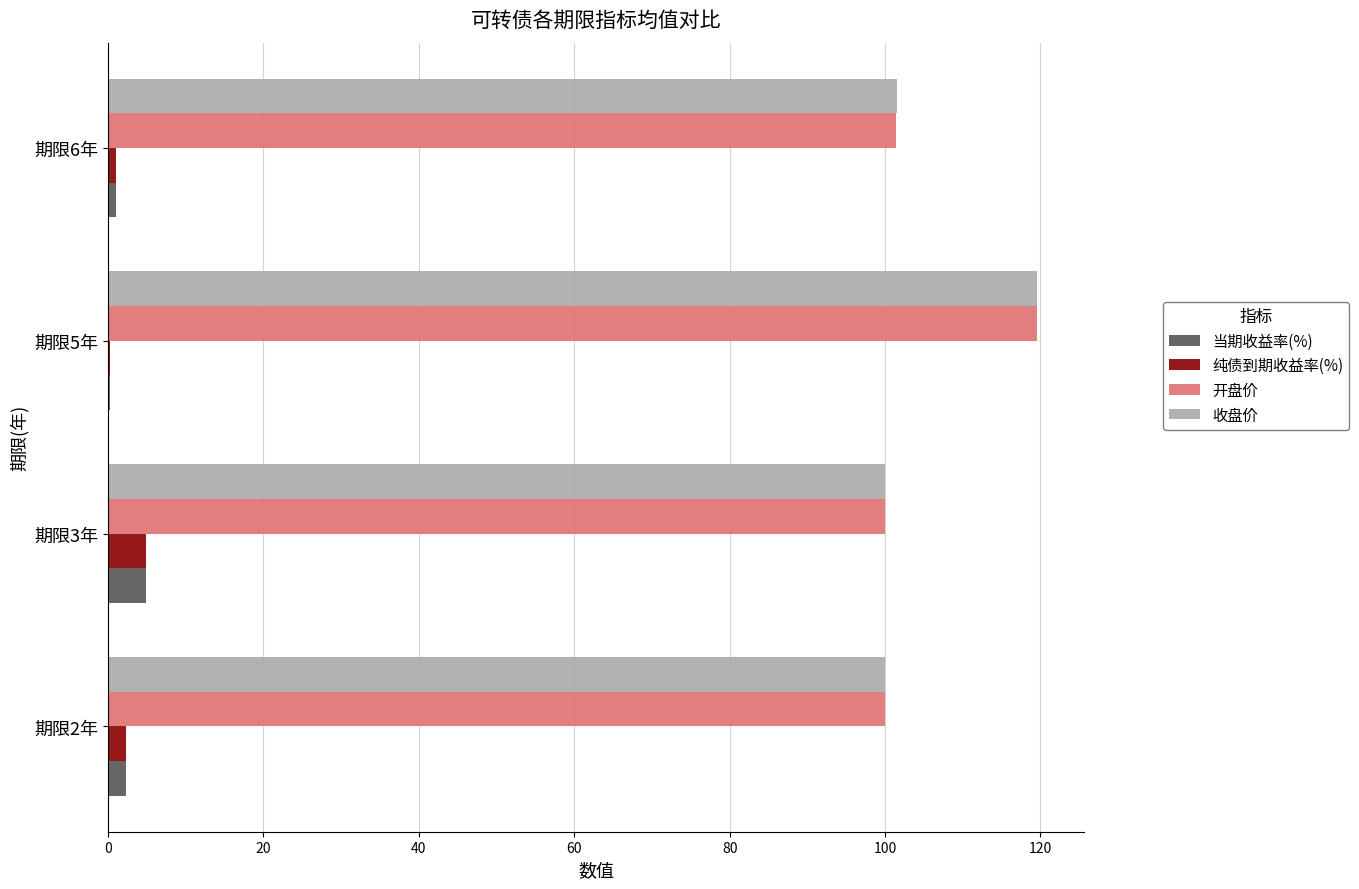

At which category is the sum across all series the highest?

期限5年